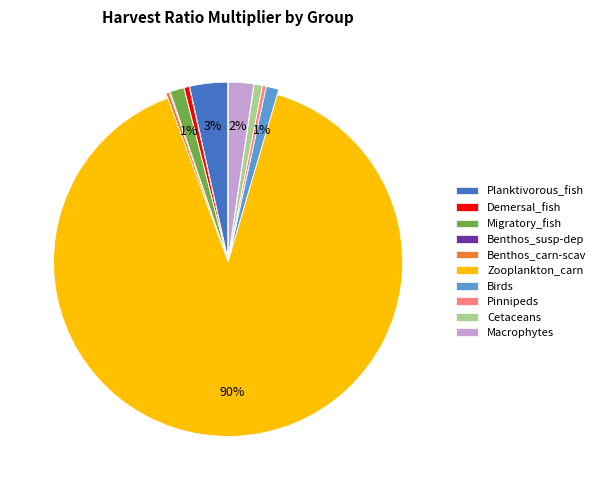

Which slice represents more than half of the pie?

Zooplankton_carn